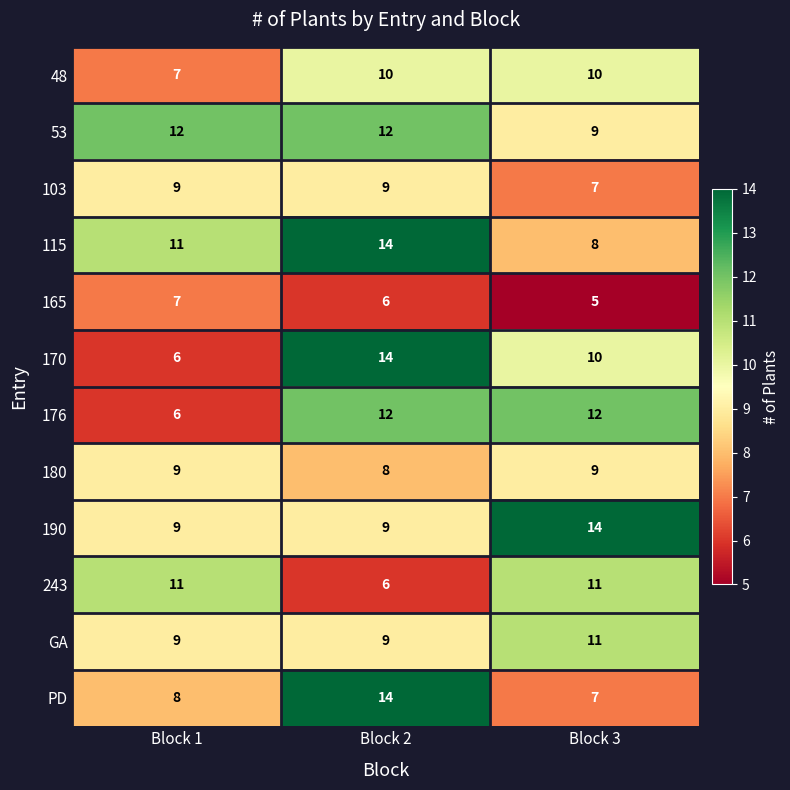

Which series has the widest spread of values?

170